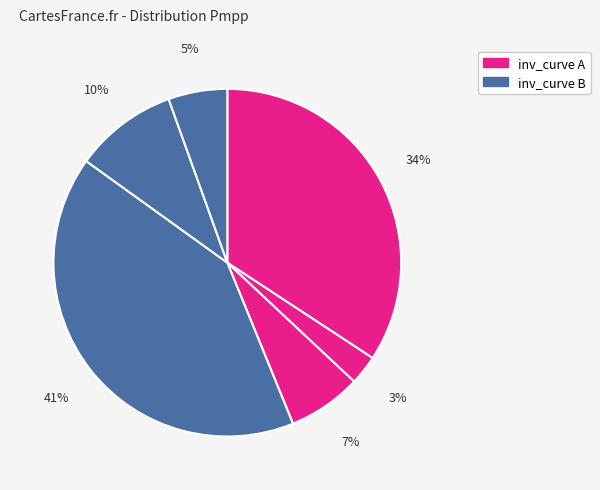

How many slices are in this pie chart?

6